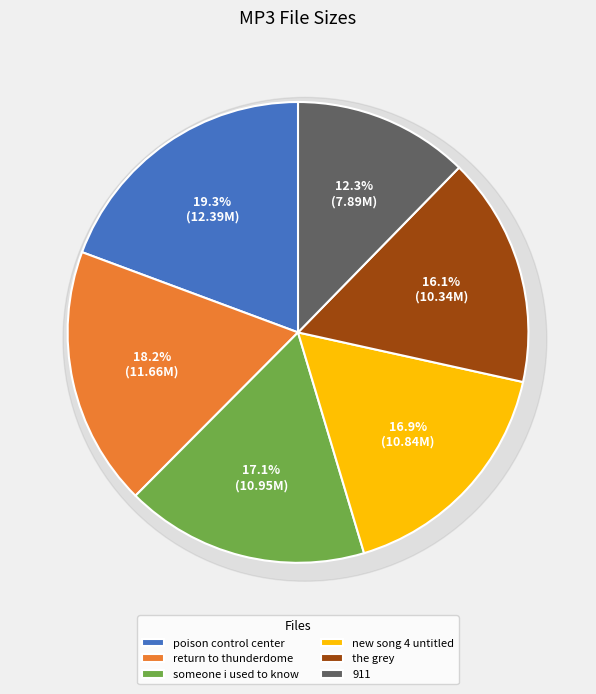

Is 06 911.mp3 the majority of the pie?

No